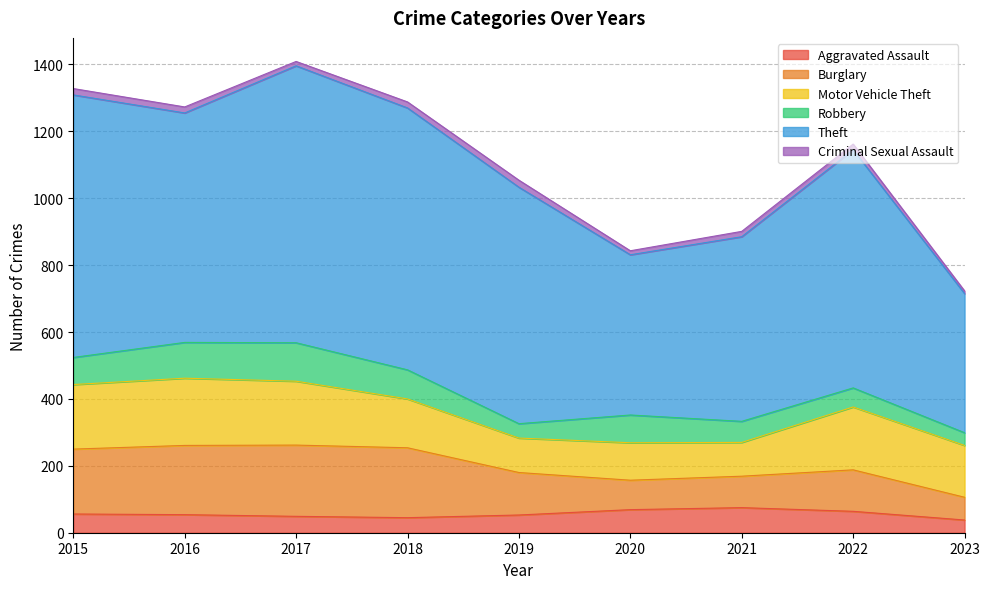

At which category is the sum across all series the highest?

2017